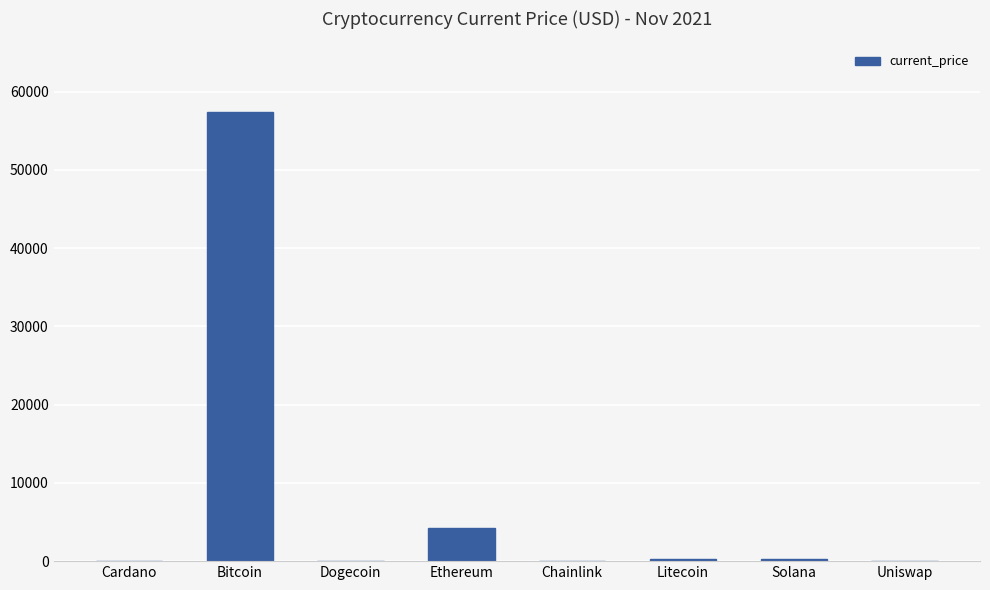

Between Dogecoin and Bitcoin, which is larger?

Bitcoin